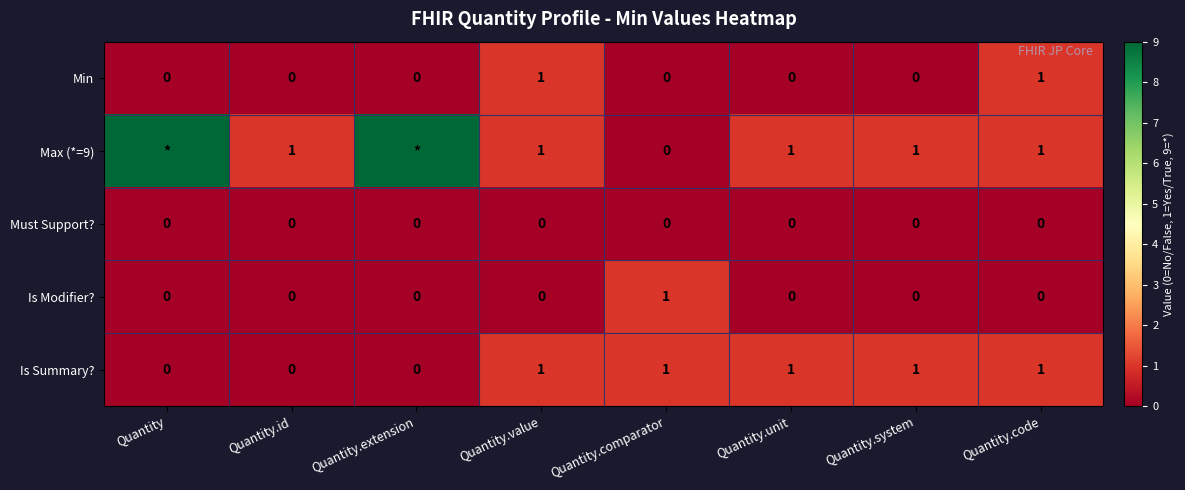

What is the total value across all series at Quantity.code?

3